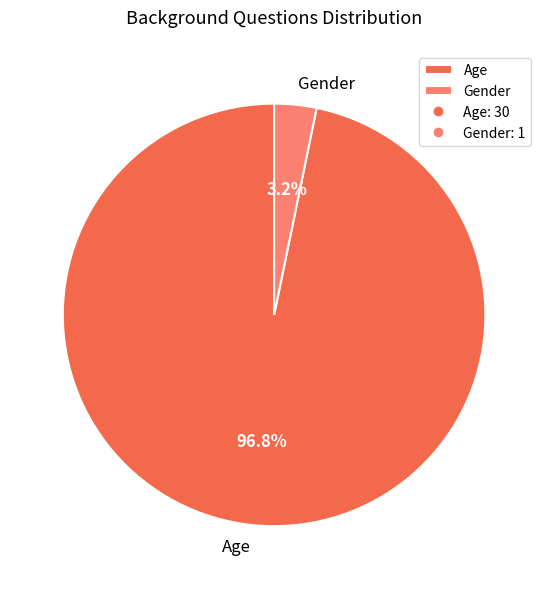

To the nearest percent, what is the combined percentage of Gender and Age?

100%